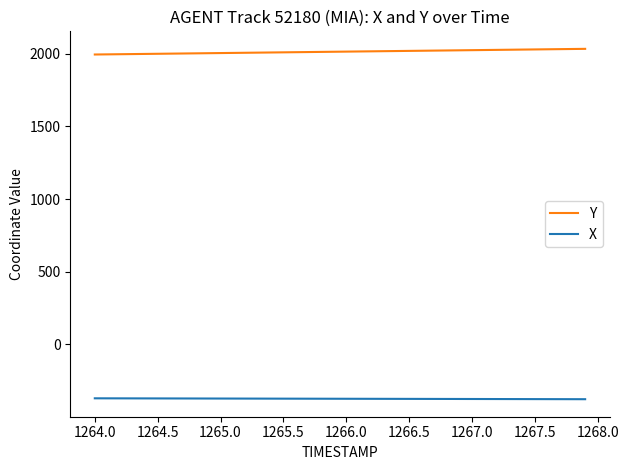

What is the minimum value shown in the chart?

-377.3